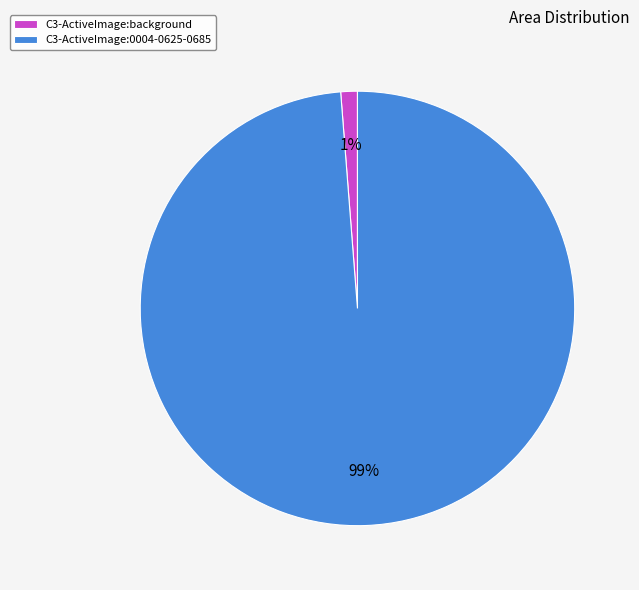

Count the number of slices in the pie.

2